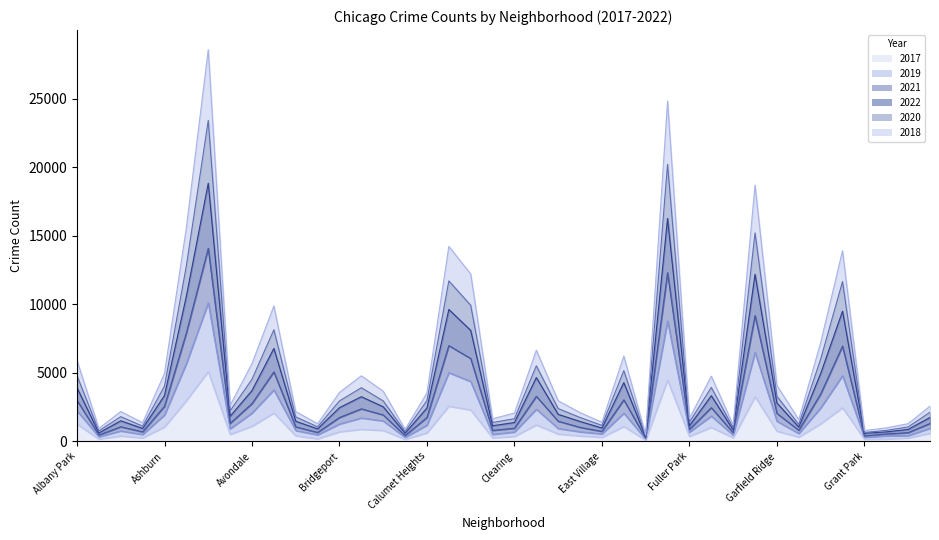

Reading right to left, transcribe all the data shown in this chart.

2017: Hermosa=588	Hegewisch=246	Greektown=176	Grant Park=154	Grand Crossing=2456	Grand Boulevard=1281	Gold Coast=311	Garfield Ridge=742	Garfield Park=3257	Galewood=265	Gage Park=1019	Fuller Park=365	Englewood=4472	Edison Park=87	Edgewater=1082	East Village=296	East Side=397	Dunning=531	Douglas=1200	Clearing=360	Chinatown=253	Chicago Lawn=2288	Chatham=2566	Calumet Heights=620	Burnside=145	Bucktown=795	Brighton Park=878	Bridgeport=697	Boystown=188	Beverly=404	Belmont Cragin=2066	Avondale=1107	Avalon Park=509	Austin=5095	Auburn Gresham=2973	Ashburn=1053	Armour Square=251	Archer Heights=391	Andersonville=171	Albany Park=1252
2019: Hermosa=1303	Hegewisch=634	Greektown=536	Grant Park=396	Grand Crossing=6944	Grand Boulevard=3449	Gold Coast=805	Garfield Ridge=2035	Garfield Park=9170	Galewood=624	Gage Park=2457	Fuller Park=873	Englewood=12301	Edison Park=225	Edgewater=3024	East Village=724	East Side=1020	Dunning=1468	Douglas=3284	Clearing=956	Chinatown=799	Chicago Lawn=6039	Chatham=6980	Calumet Heights=1740	Burnside=417	Bucktown=1924	Brighton Park=2370	Bridgeport=1739	Boystown=648	Beverly=1054	Belmont Cragin=5065	Avondale=2756	Avalon Park=1309	Austin=14074	Auburn Gresham=7910	Ashburn=2554	Armour Square=693	Archer Heights=1062	Andersonville=460	Albany Park=2987
2021: Hermosa=2123	Hegewisch=1051	Greektown=796	Grant Park=647	Grand Crossing=11649	Grand Boulevard=5994	Gold Coast=1238	Garfield Ridge=3290	Garfield Park=15201	Galewood=987	Gage Park=3936	Fuller Park=1392	Englewood=20204	Edison Park=399	Edgewater=5155	East Village=1163	East Side=1741	Dunning=2387	Douglas=5510	Clearing=1651	Chinatown=1375	Chicago Lawn=9921	Chatham=11700	Calumet Heights=2974	Burnside=718	Bucktown=2950	Brighton Park=3910	Bridgeport=2950	Boystown=1060	Beverly=1782	Belmont Cragin=8134	Avondale=4531	Avalon Park=2229	Austin=23400	Auburn Gresham=12809	Ashburn=4033	Armour Square=1109	Archer Heights=1801	Andersonville=762	Albany Park=4775
2022: Hermosa=1741	Hegewisch=870	Greektown=689	Grant Park=587	Grand Crossing=9491	Grand Boulevard=4942	Gold Coast=1040	Garfield Ridge=2796	Garfield Park=12183	Galewood=833	Gage Park=3324	Fuller Park=1133	Englewood=16252	Edison Park=324	Edgewater=4282	East Village=972	East Side=1451	Dunning=1969	Douglas=4653	Clearing=1375	Chinatown=1136	Chicago Lawn=8087	Chatham=9616	Calumet Heights=2436	Burnside=592	Bucktown=2519	Brighton Park=3256	Bridgeport=2457	Boystown=907	Beverly=1467	Belmont Cragin=6777	Avondale=3705	Avalon Park=1829	Austin=18822	Auburn Gresham=10596	Ashburn=3347	Armour Square=940	Archer Heights=1498	Andersonville=615	Albany Park=3905
2020: Hermosa=2565	Hegewisch=1291	Greektown=981	Grant Park=788	Grand Crossing=13899	Grand Boulevard=7199	Gold Coast=1580	Garfield Ridge=4079	Garfield Park=18684	Galewood=1188	Gage Park=4752	Fuller Park=1681	Englewood=24811	Edison Park=474	Edgewater=6219	East Village=1393	East Side=2095	Dunning=2958	Douglas=6641	Clearing=2060	Chinatown=1648	Chicago Lawn=12202	Chatham=14213	Calumet Heights=3528	Burnside=878	Bucktown=3654	Brighton Park=4779	Bridgeport=3566	Boystown=1284	Beverly=2168	Belmont Cragin=9870	Avondale=5673	Avalon Park=2630	Austin=28562	Auburn Gresham=15596	Ashburn=4957	Armour Square=1357	Archer Heights=2175	Andersonville=945	Albany Park=5892
2018: Hermosa=953	Hegewisch=417	Greektown=396	Grant Park=292	Grand Crossing=4784	Grand Boulevard=2434	Gold Coast=572	Garfield Ridge=1470	Garfield Park=6483	Galewood=454	Gage Park=1844	Fuller Park=673	Englewood=8782	Edison Park=163	Edgewater=2054	East Village=544	East Side=695	Dunning=938	Douglas=2340	Clearing=682	Chinatown=506	Chicago Lawn=4364	Chatham=5007	Calumet Heights=1181	Burnside=287	Bucktown=1489	Brighton Park=1706	Bridgeport=1265	Boystown=475	Beverly=789	Belmont Cragin=3753	Avondale=2064	Avalon Park=914	Austin=10103	Auburn Gresham=5673	Ashburn=1925	Armour Square=500	Archer Heights=759	Andersonville=337	Albany Park=2220